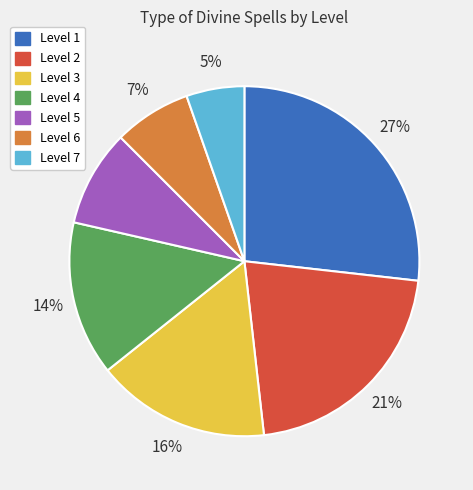

Is the sum of Level 7 and Level 4 greater than half?

No